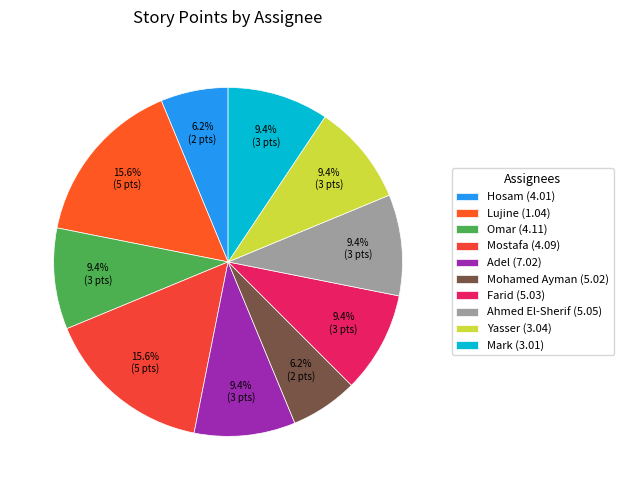

Does any single category account for the majority?

No